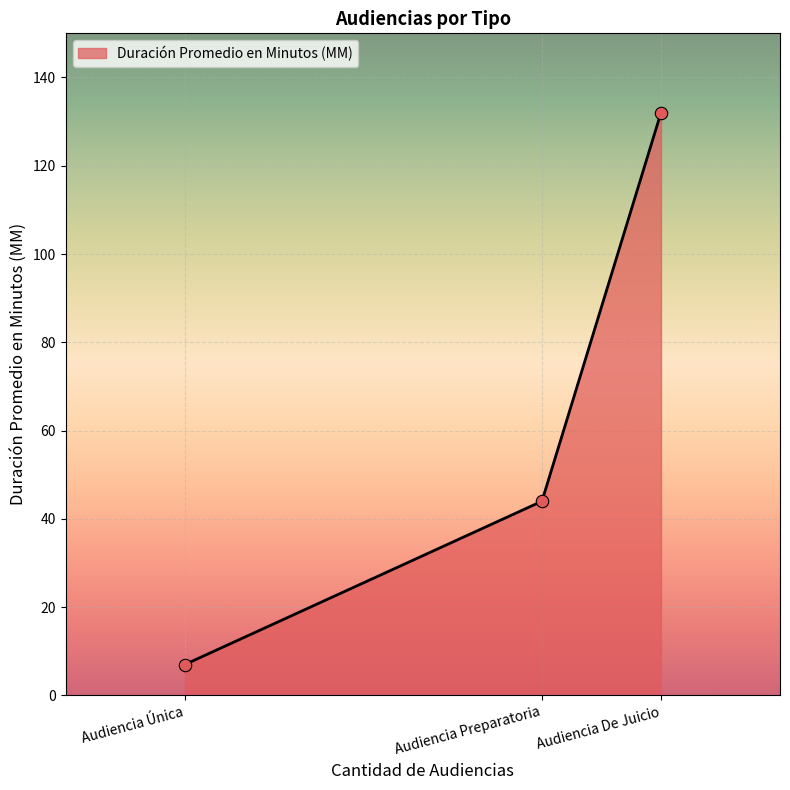

What is the change in value from Audiencia Única to Audiencia De Juicio?

+125